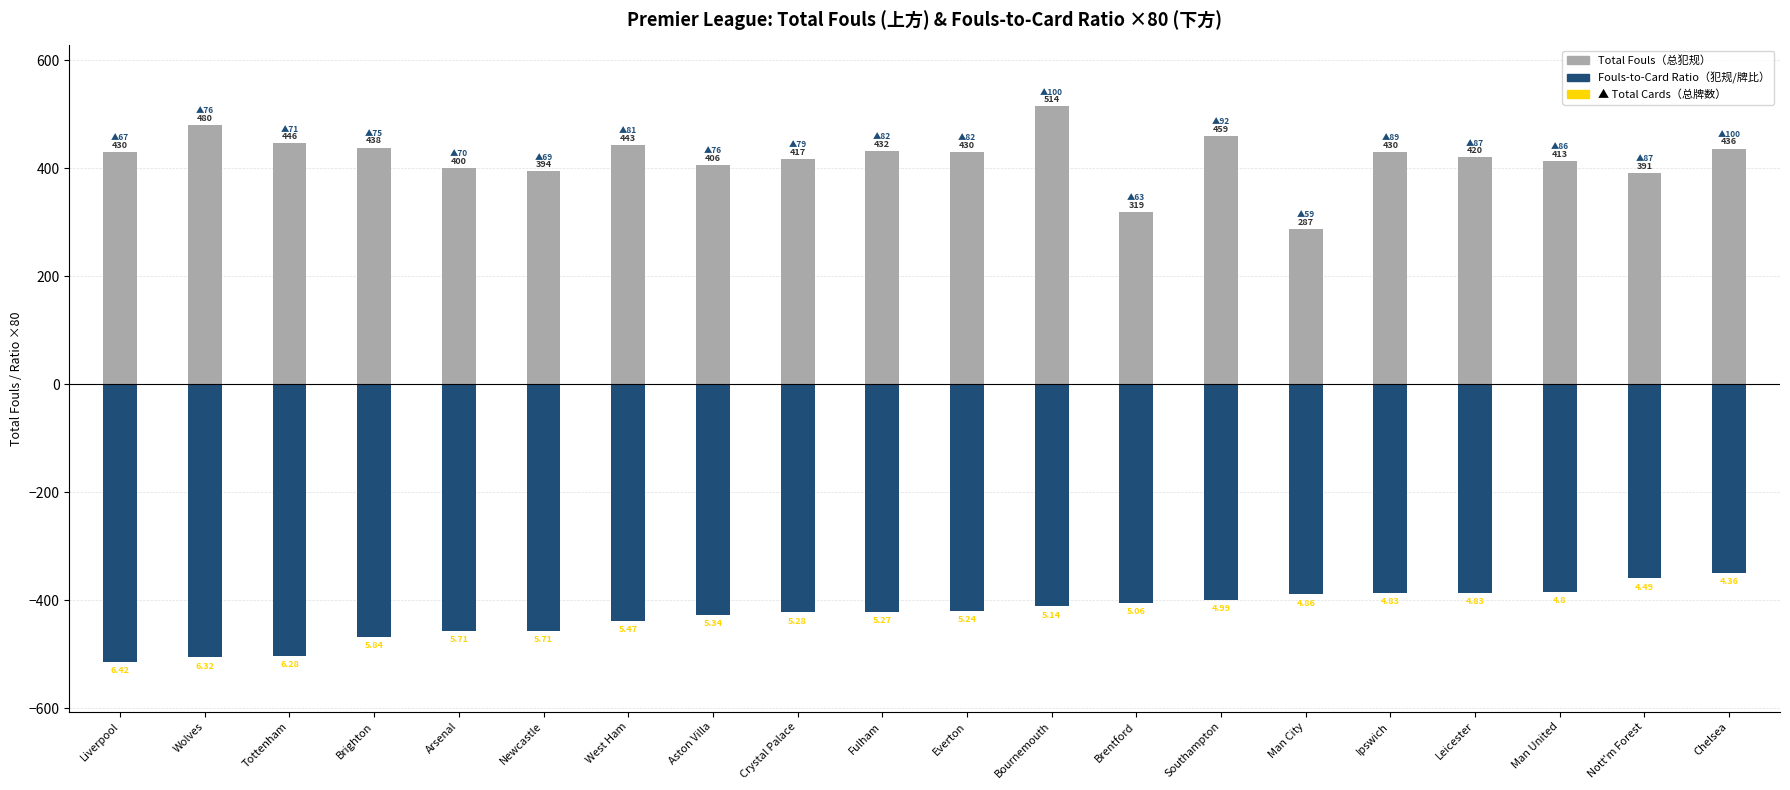

What is the sum of the Total Fouls (上方) values at Brighton and Wolves?

918.0